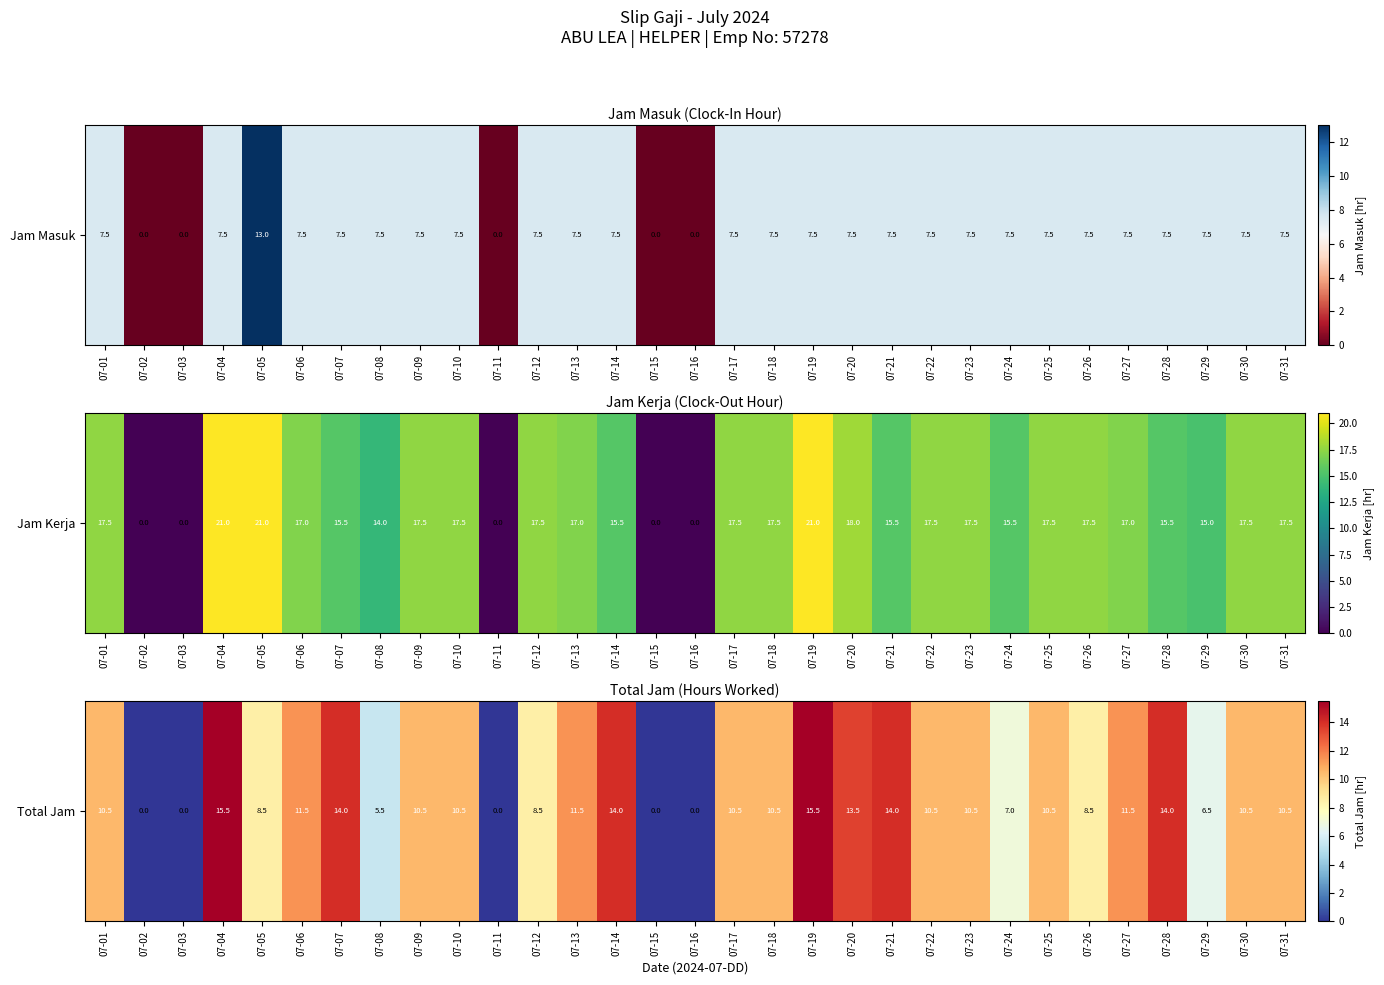

What is the change in value from 07-12 to 07-24?

-1.5